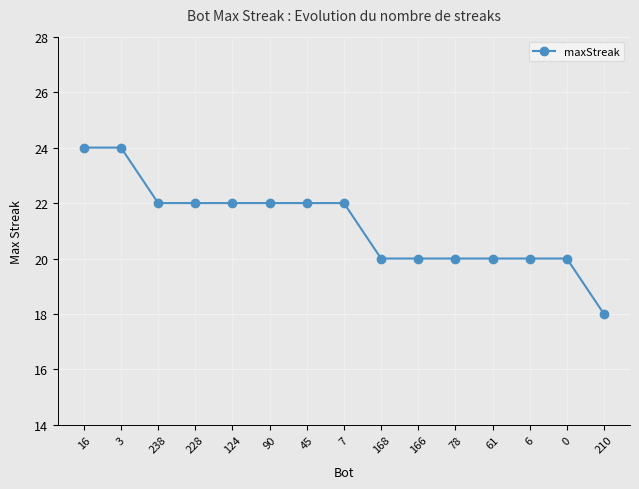

What is the label of the 4th point from the left?

228